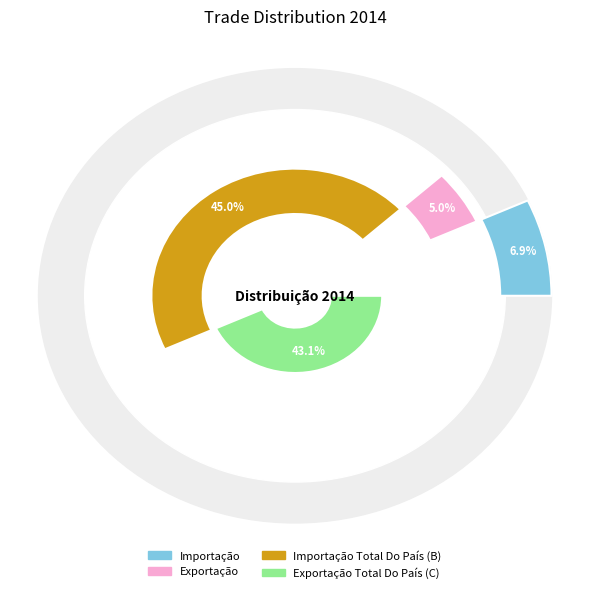

Rank the categories by value from highest to lowest.

Importação Total Do País (B), Exportação Total Do País (C), Importação, Exportação